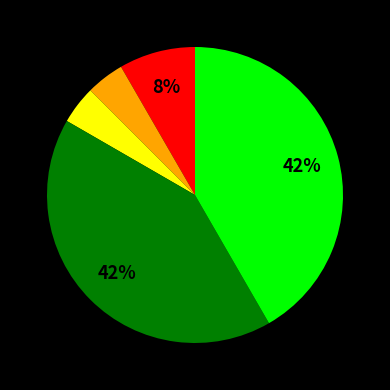

Is there any slice that represents more than half of the pie?

No